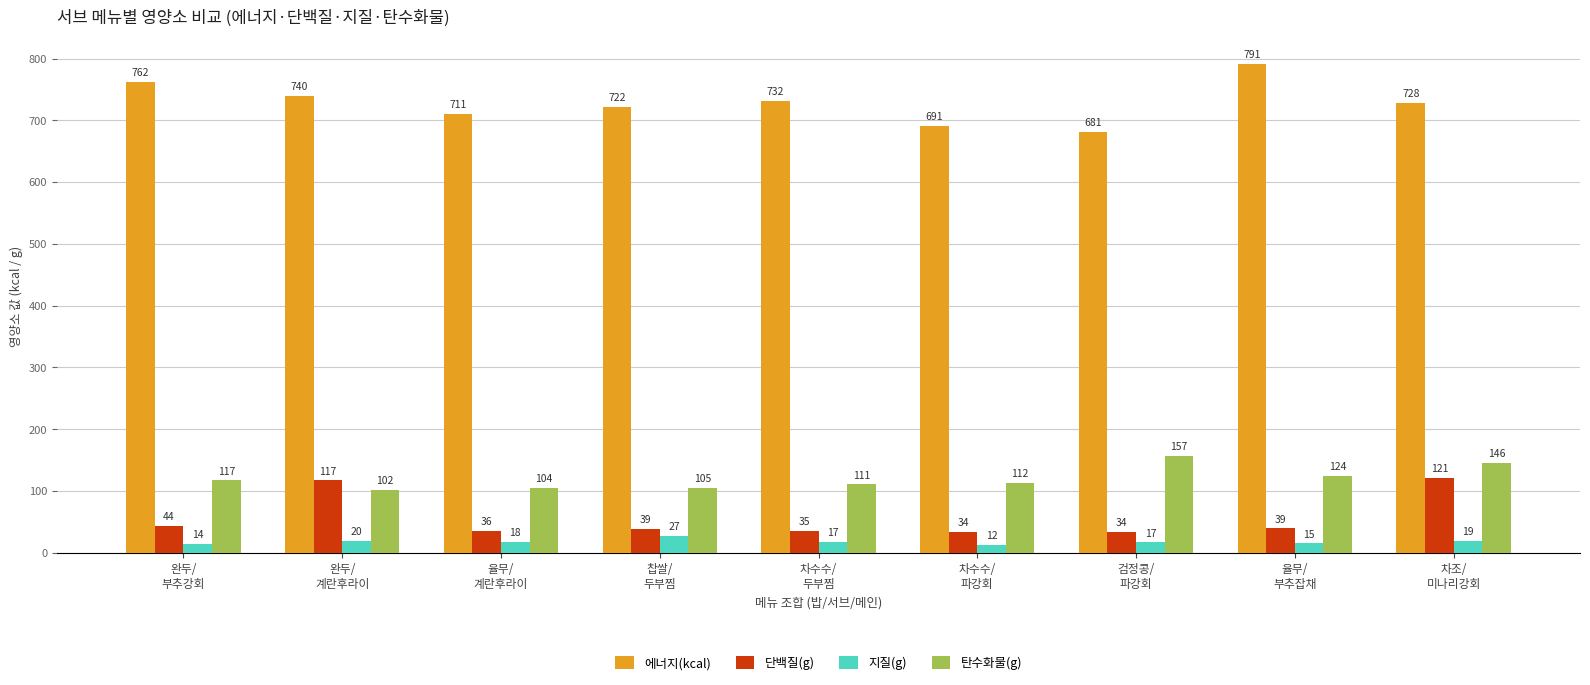

How many bars are there in total?

36